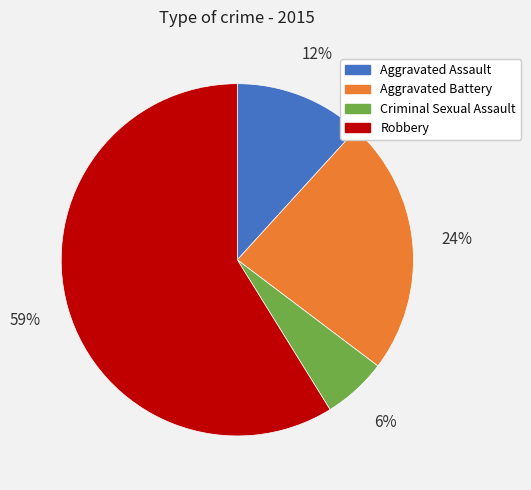

To the nearest percent, what is the average slice percentage?

25%